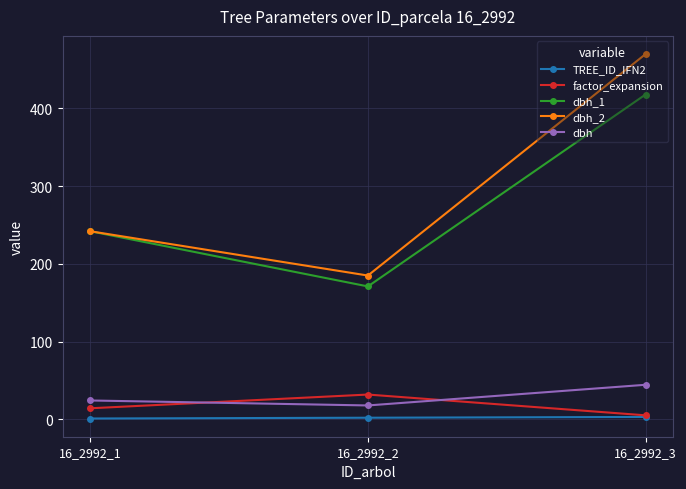

Which category has the highest value across all series?

16_2992_3